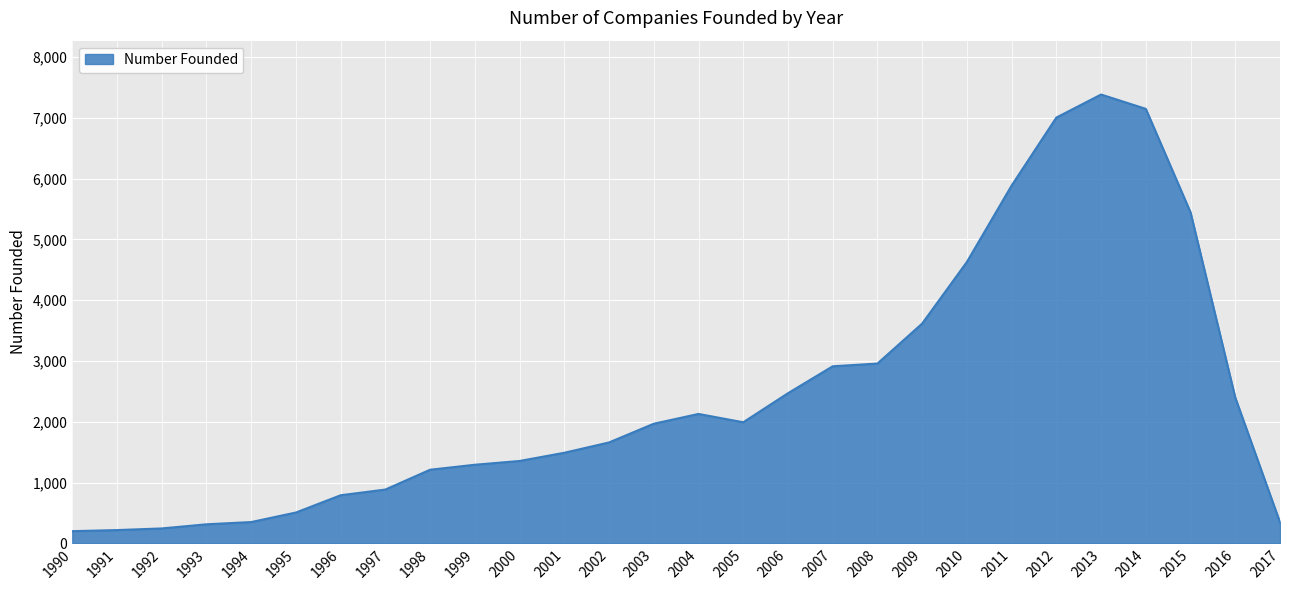

At which category does the chart reach its peak across all series?

2013